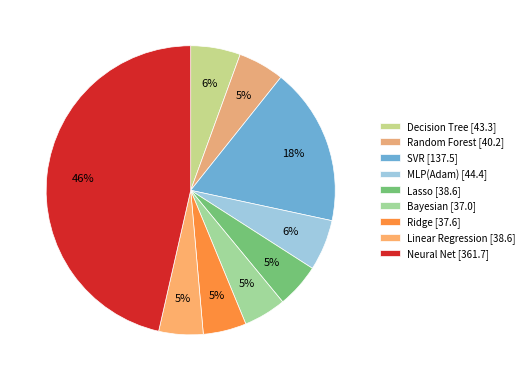

Count the number of slices in the pie.

9